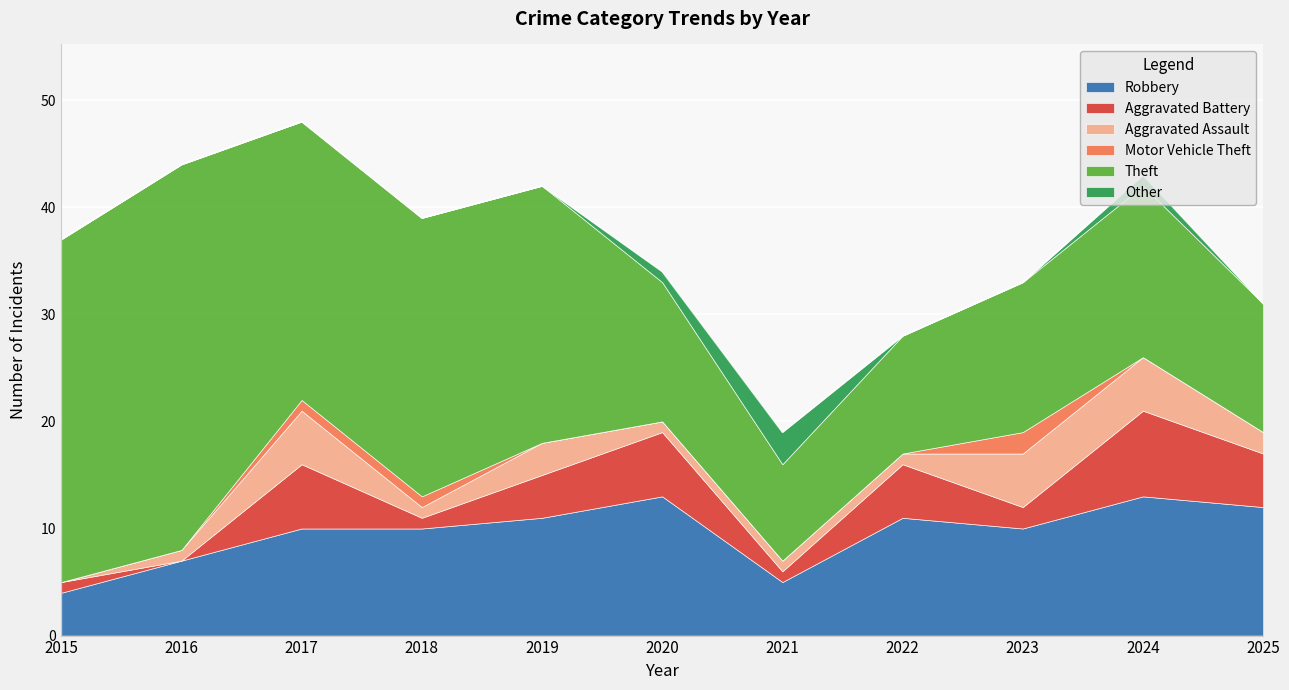

At which category does Robbery reach its first local valley?

2021